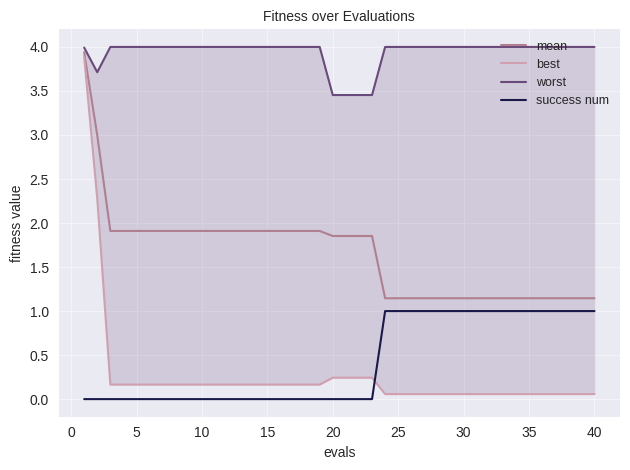

True or false: mean has a value of 1.9 at 10.

True